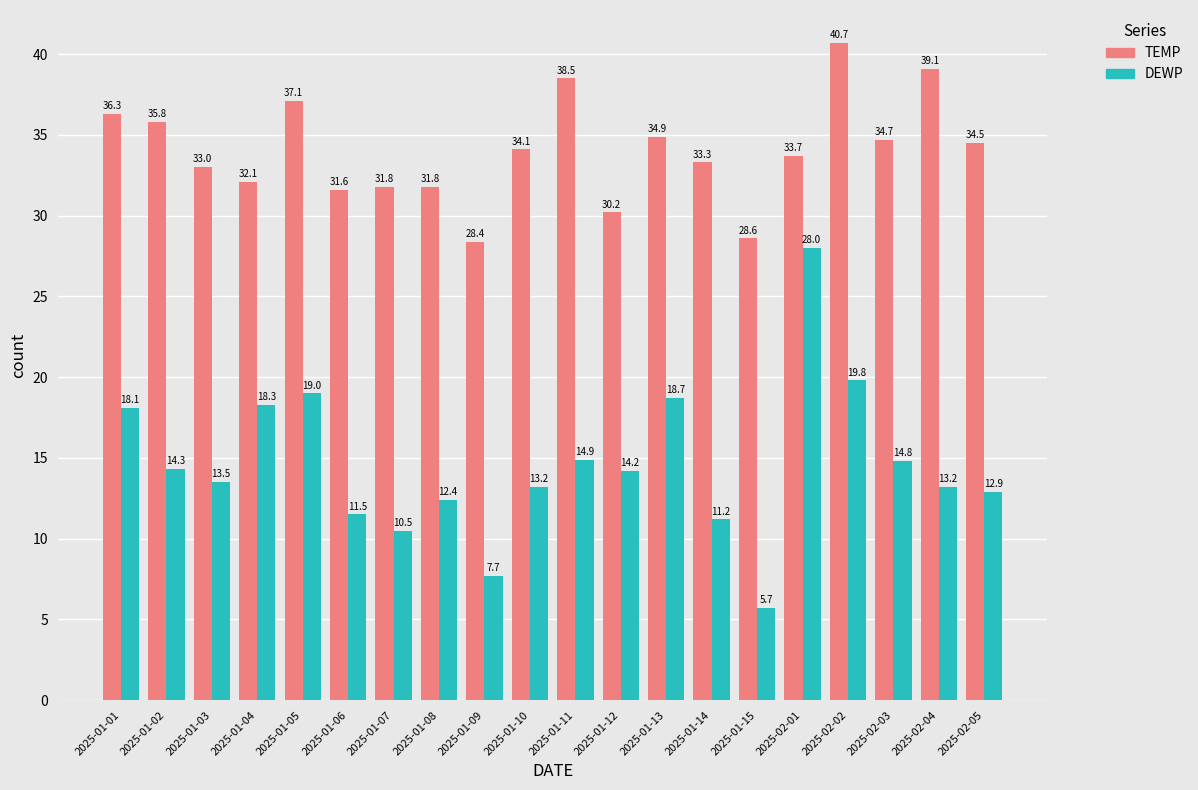

Is it true that DEWP equals 13.2 at 2025-01-10?

True